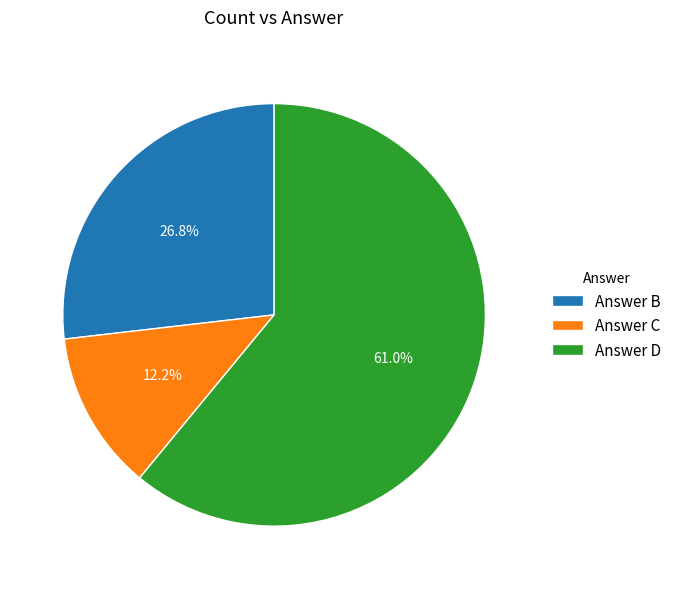

Which has a higher value, Answer B or Answer C?

Answer B